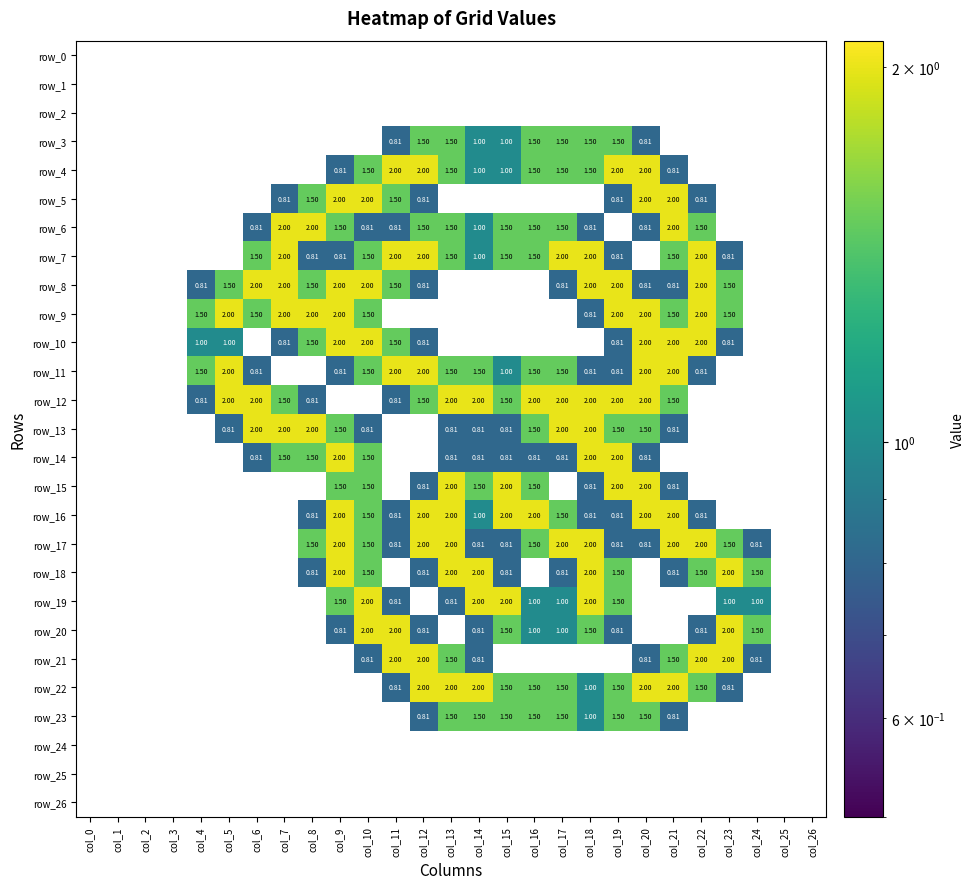

What is the sum of all row_21 values?

14.2